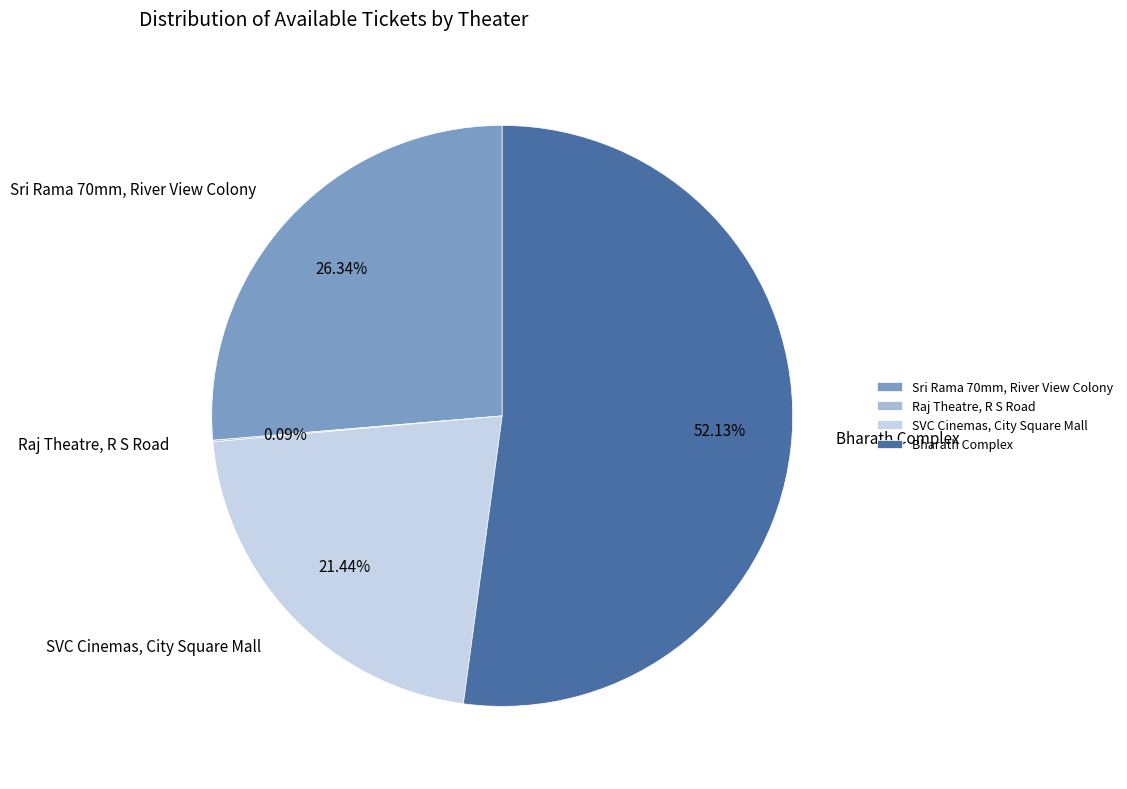

To the nearest percent, what portion does SVC Cinemas, City Square Mall represent?

21%